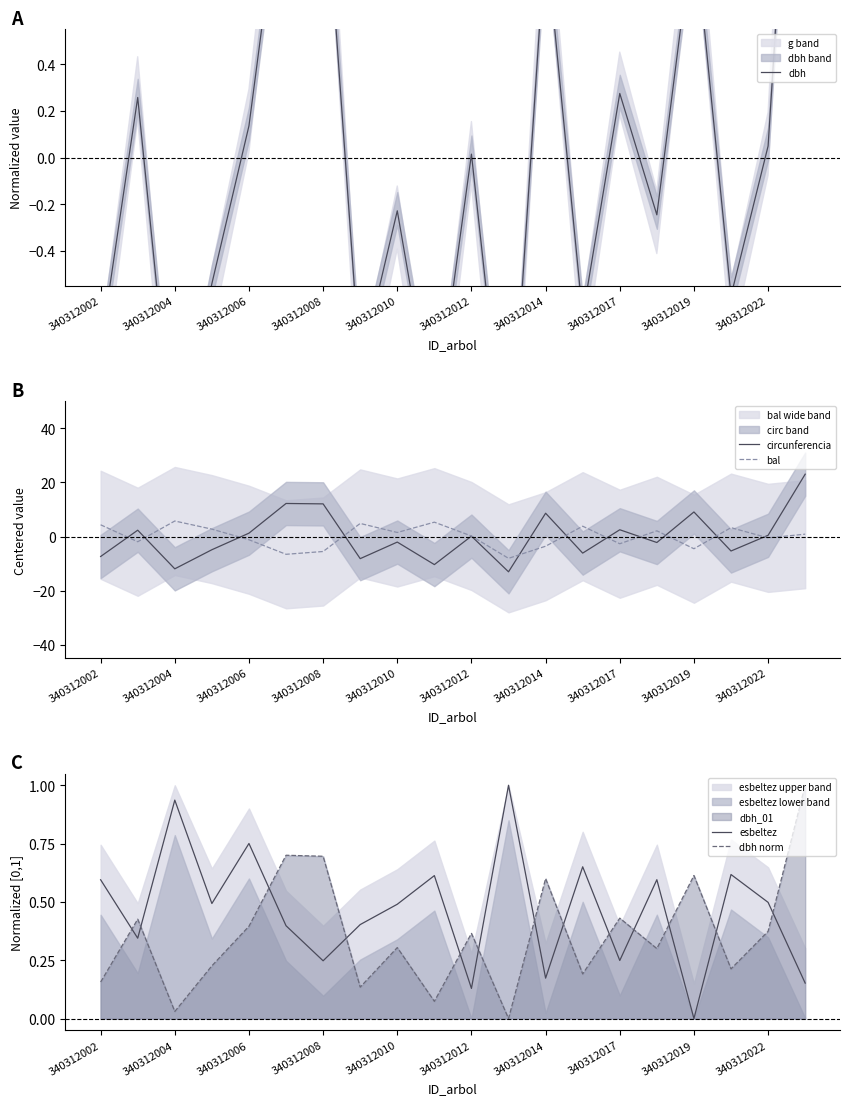

Does the chart have visible grid lines?

No